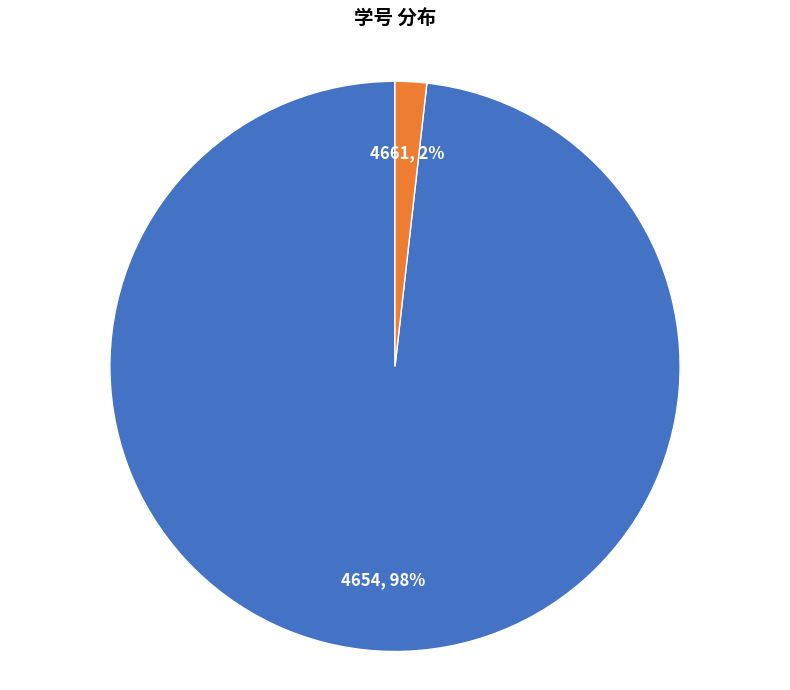

Rank the categories by value from lowest to highest.

4661, 4654